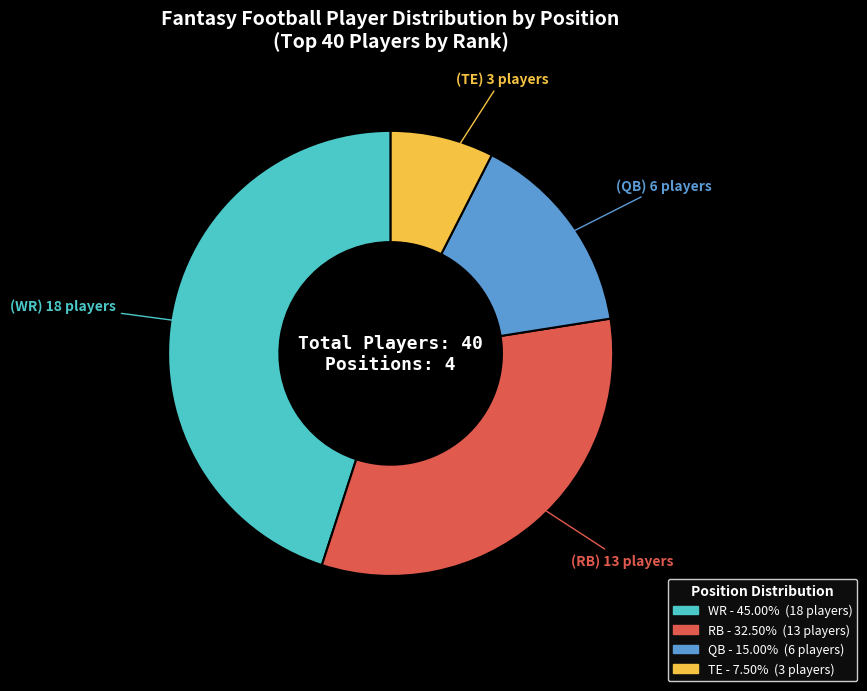

Count the number of slices in the pie.

4